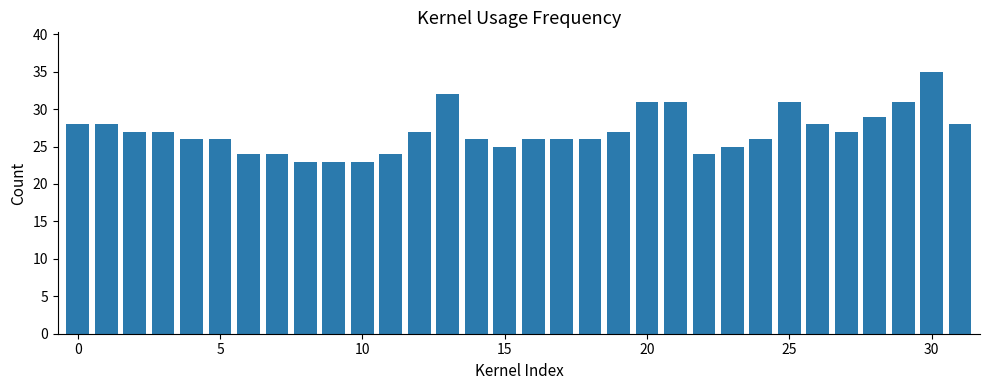

How many bars are there in total?

32